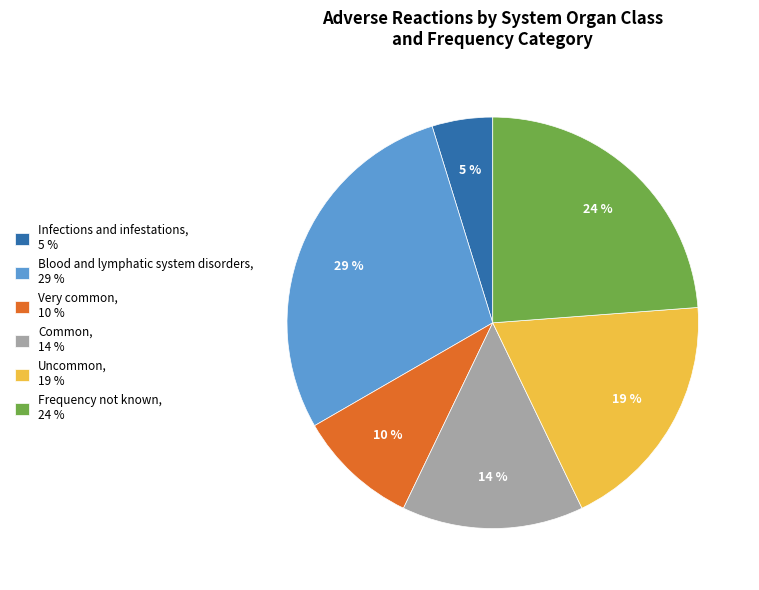

To the nearest percent, what portion does Very common represent?

10%